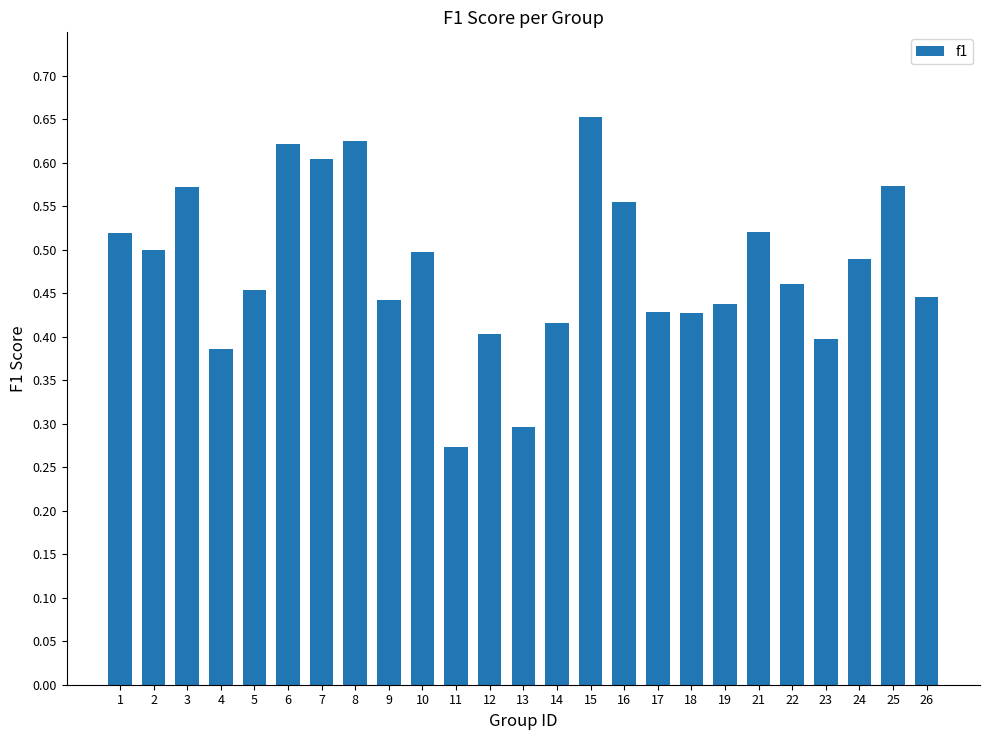

What is the sum of the values at 3 and 15?

1.2